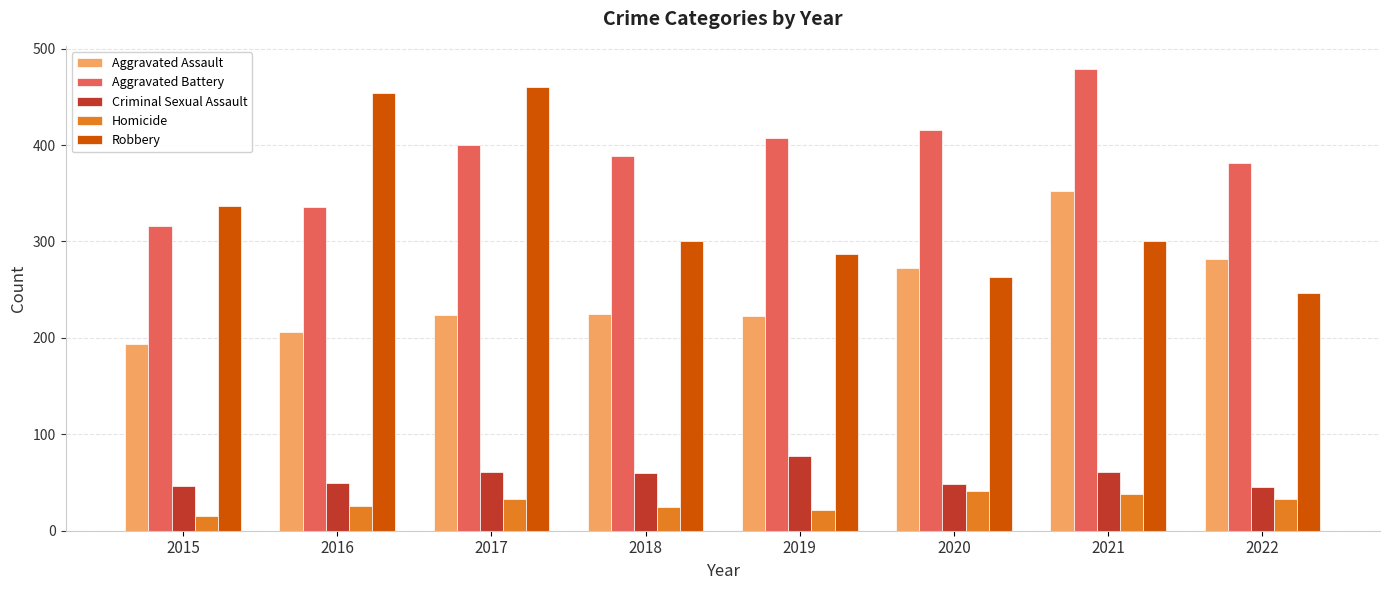

At which label does Criminal Sexual Assault first exceed 60?

2017